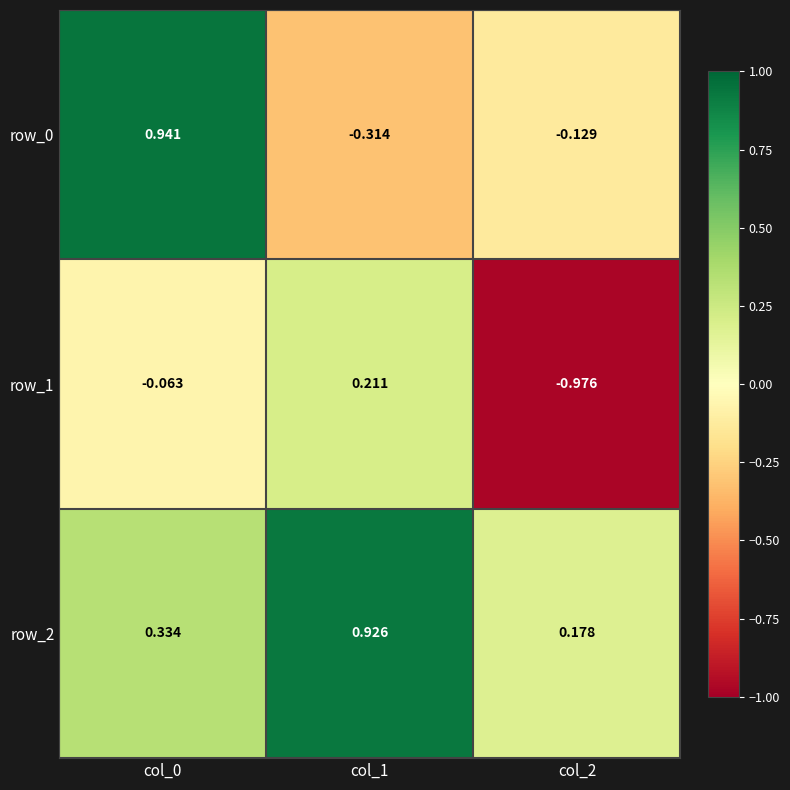

Count the number of data series in this chart.

3